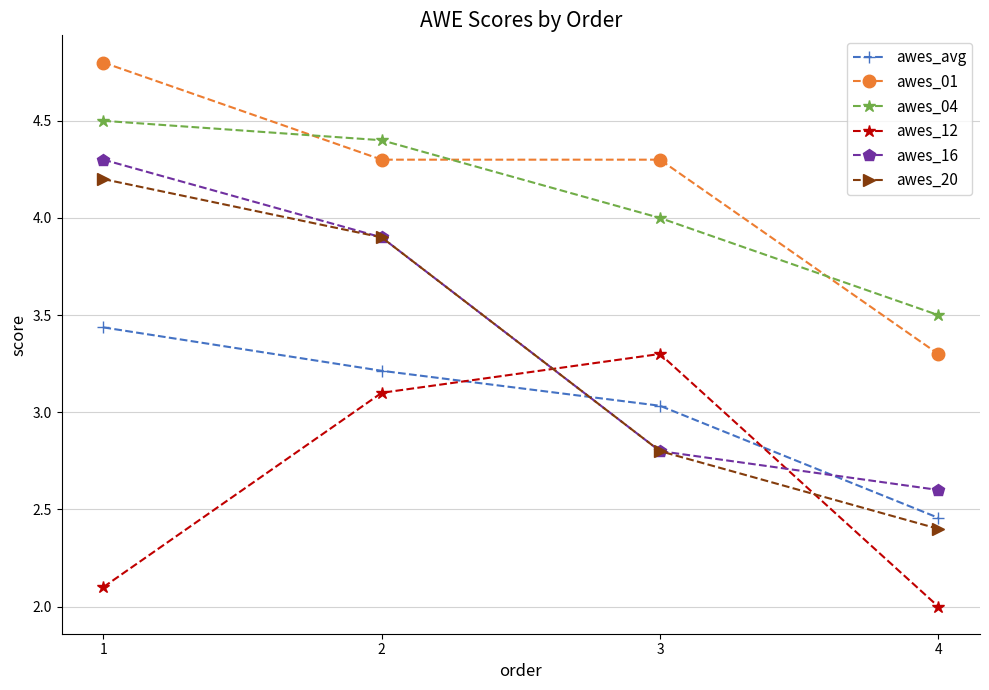

How many lines are shown in the chart?

6